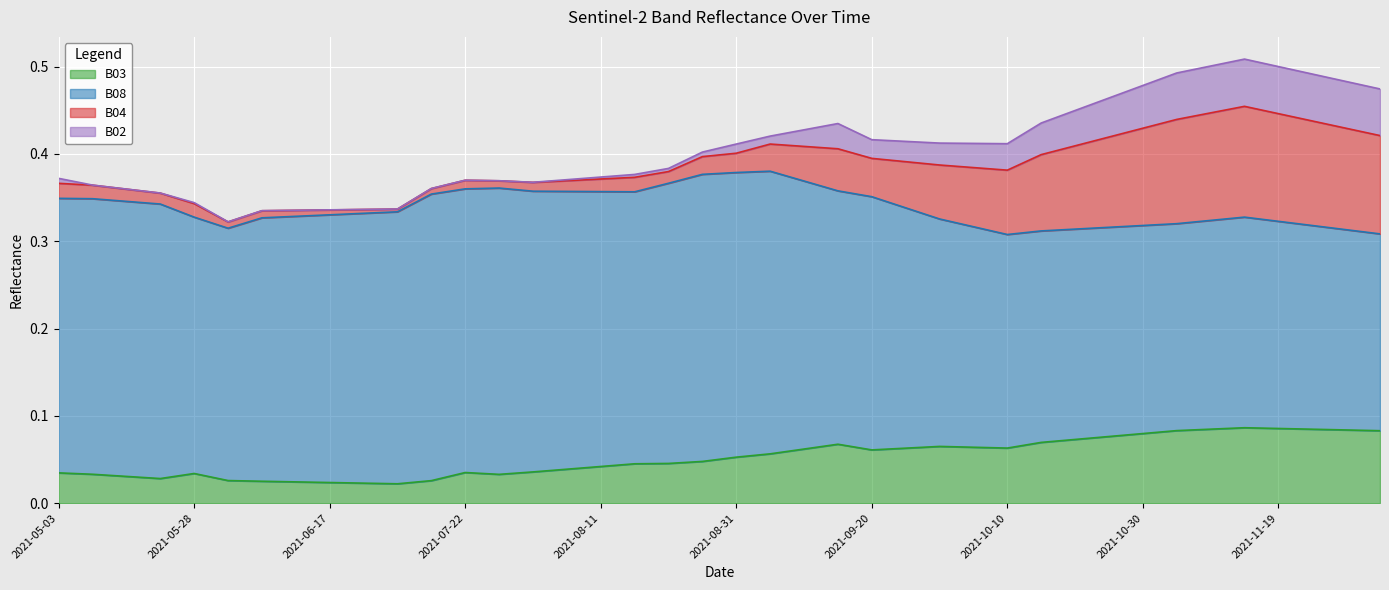

Does the chart display data point markers on the line(s)?

No